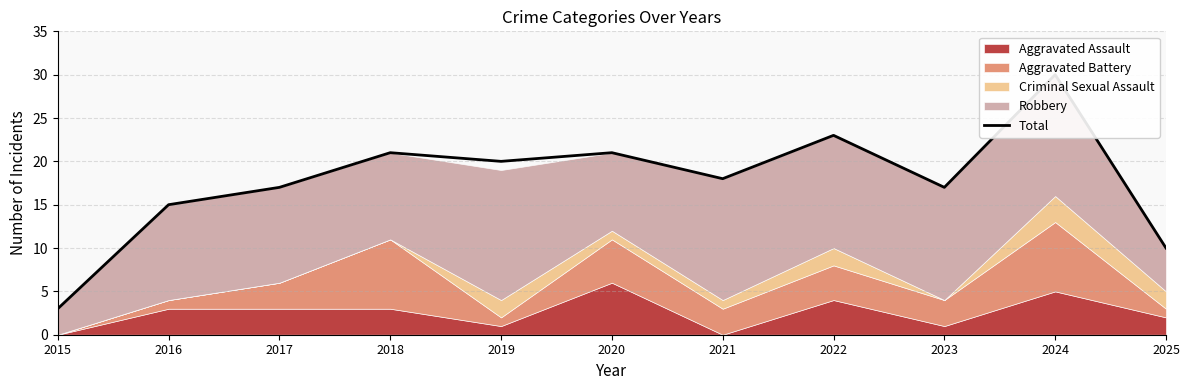

At which label does the data first exceed 18?

2018